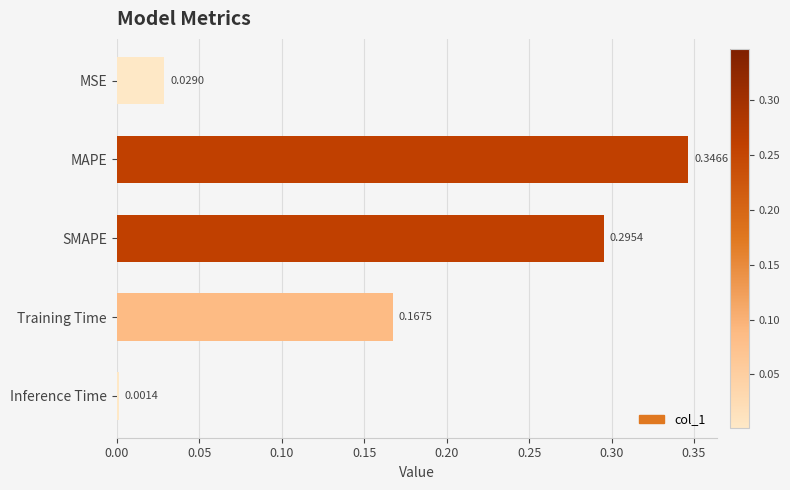

Which category has the lowest value across all series?

Inference Time